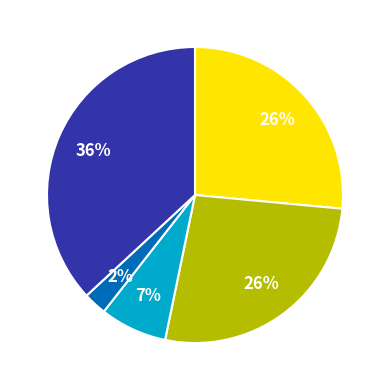

Does any single category account for the majority?

No